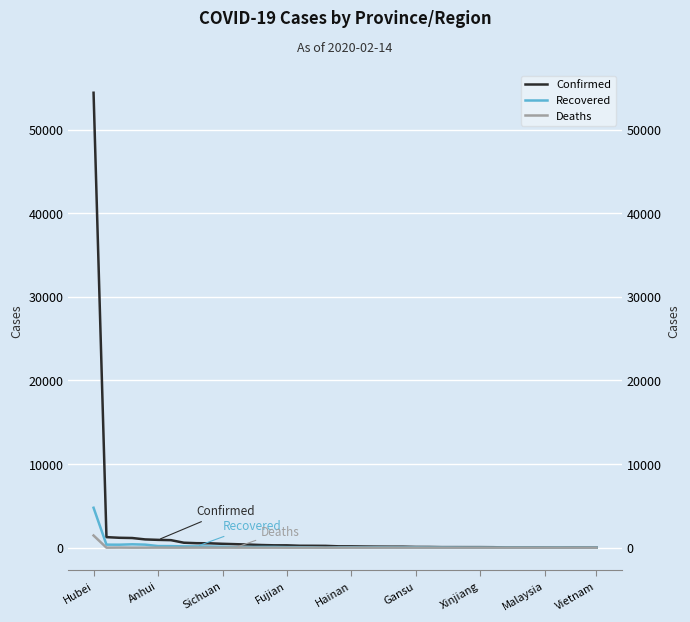

Does the chart display data point markers on the line(s)?

No